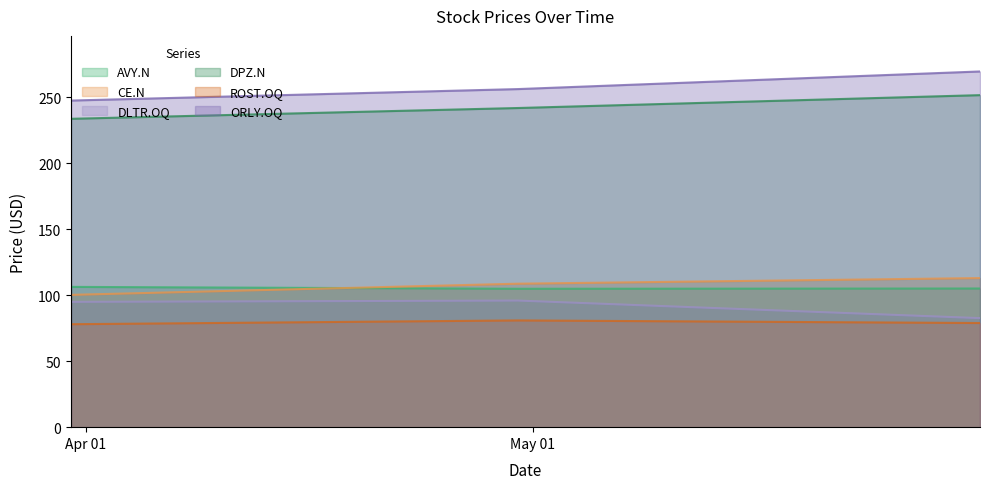

Where is AVY.N nearest to the value 105?

2018-05-31